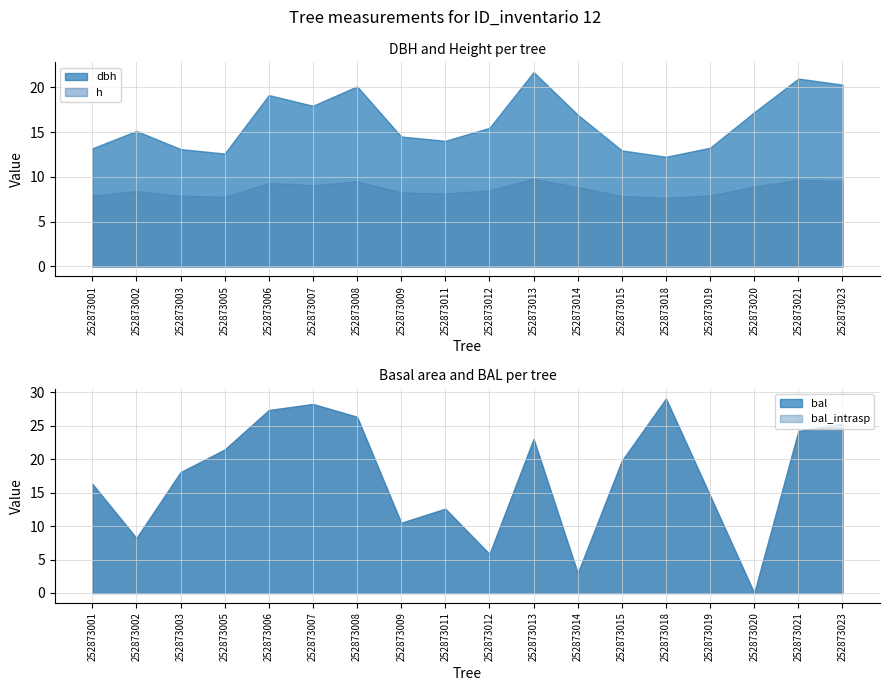

At which label does h reach its minimum?

252873018